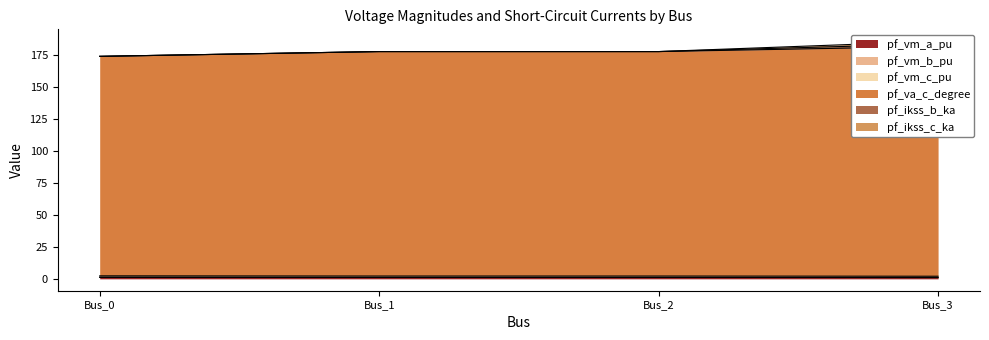

True or false: pf_vm_a_pu has more than 1 interior local peaks.

False